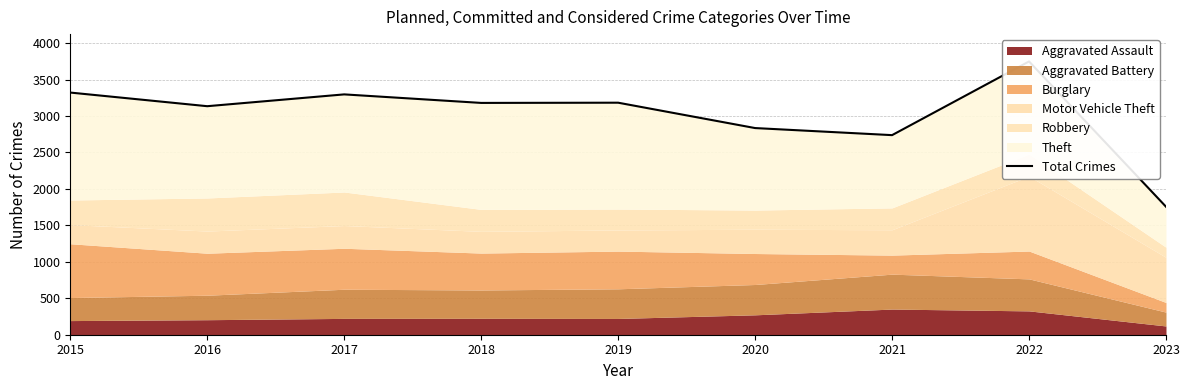

List the labels in order of value, smallest first.

2023, 2021, 2020, 2016, 2018, 2019, 2017, 2015, 2022